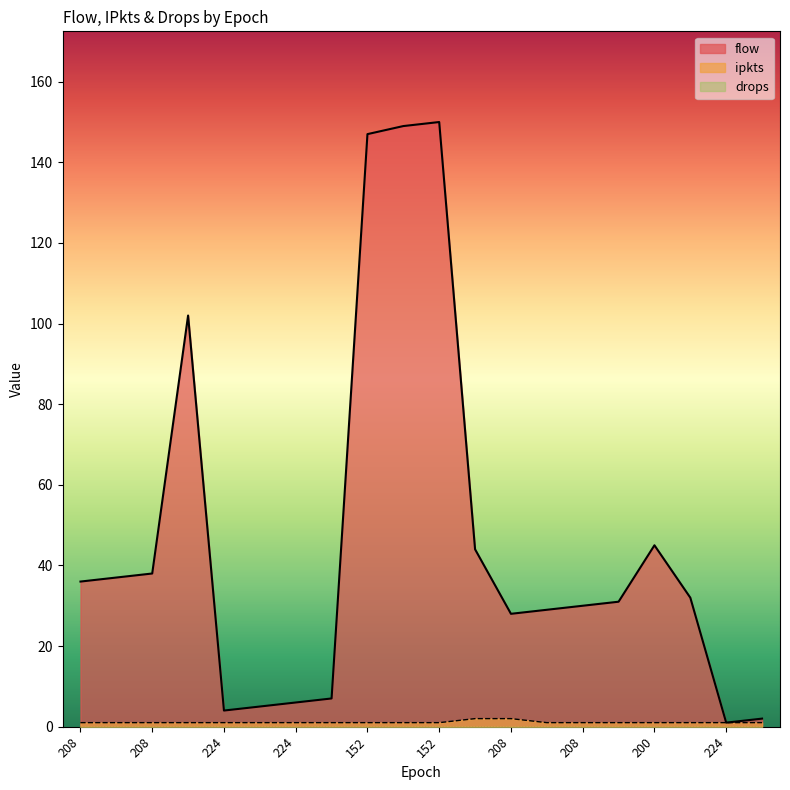

True or false: flow and ipkts intersect in this chart.

False